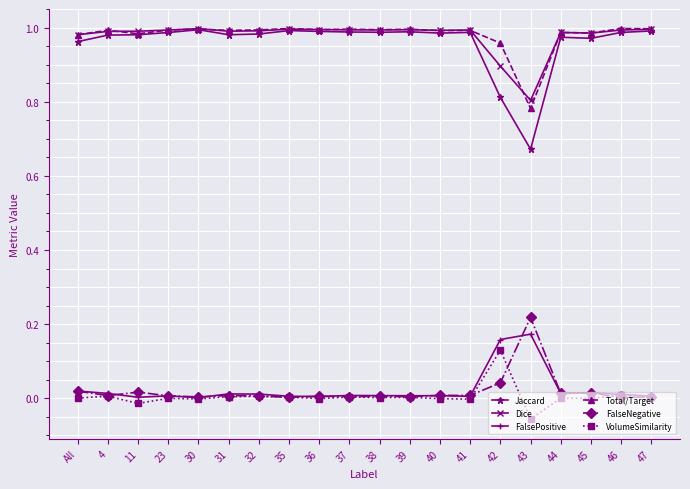

Is the value of Dice at 11 greater than the value of FalseNegative at 30?

Yes